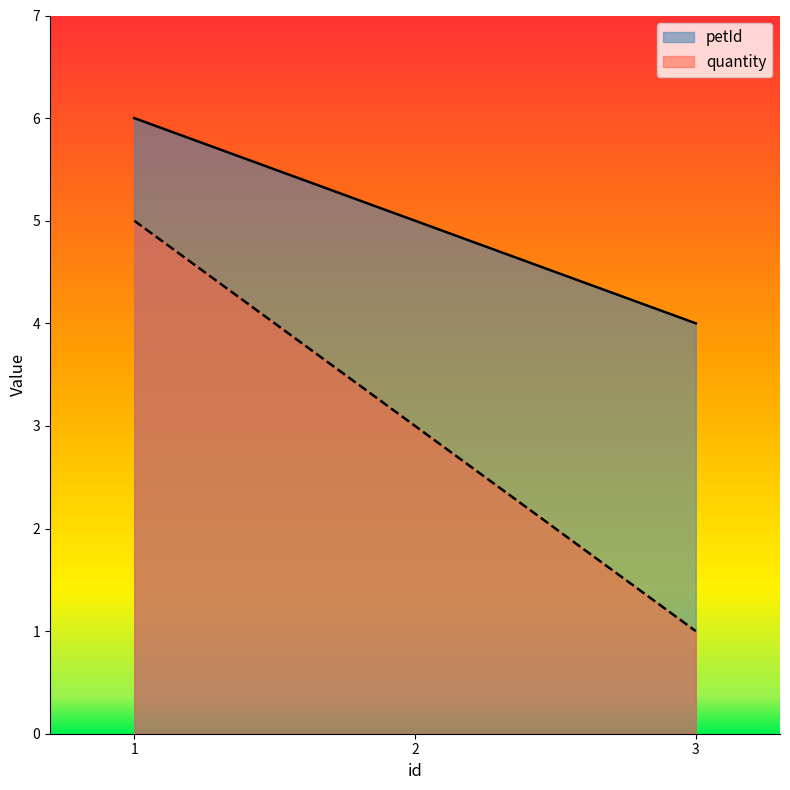

Reading left to right, list all the values displayed in this chart.

petId: 6	5	4
quantity: 5	3	1